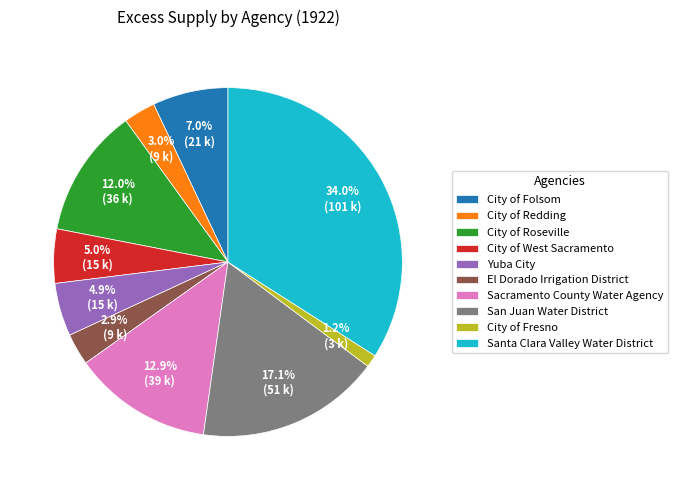

True or false: City of Fresno accounts for 11% of the total.

False